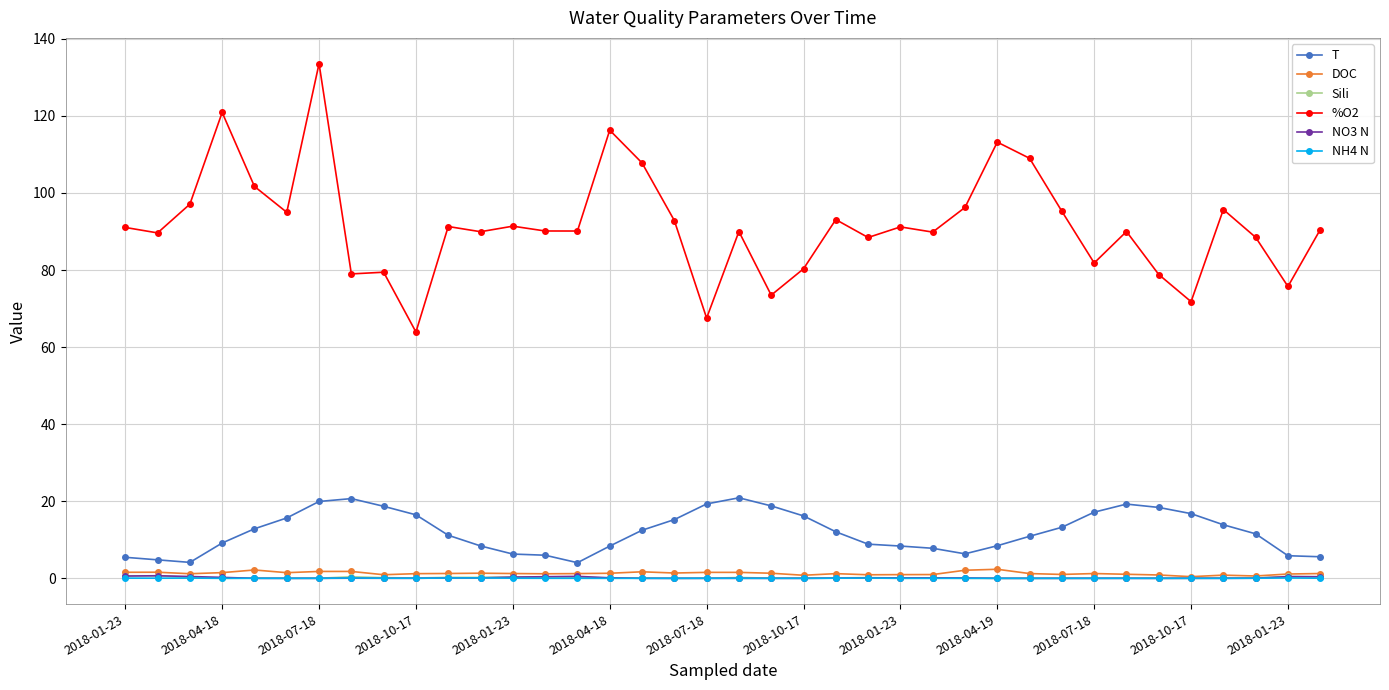

What is the average value of the NO3 N series?

0.1